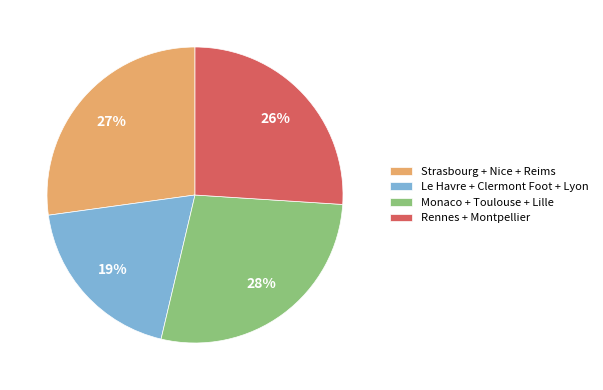

Is it true that Le Havre + Clermont Foot + Lyon is 19% of the pie?

True